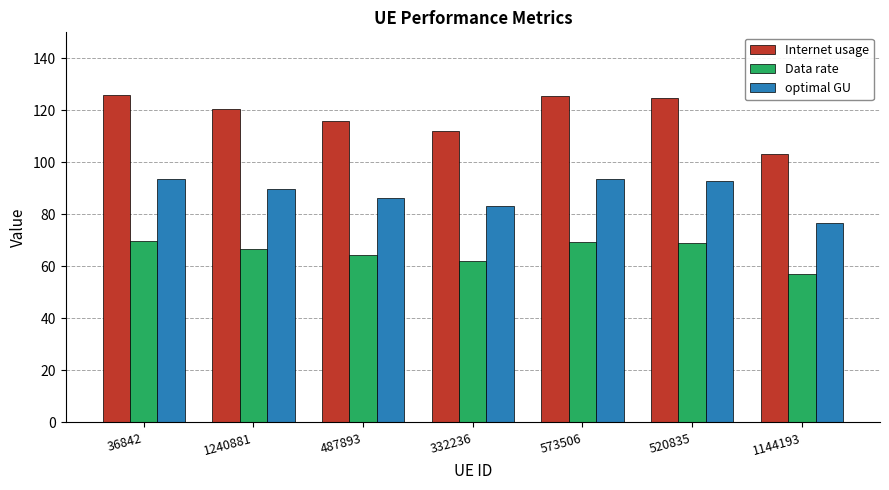

What is the smallest value displayed?

57.1